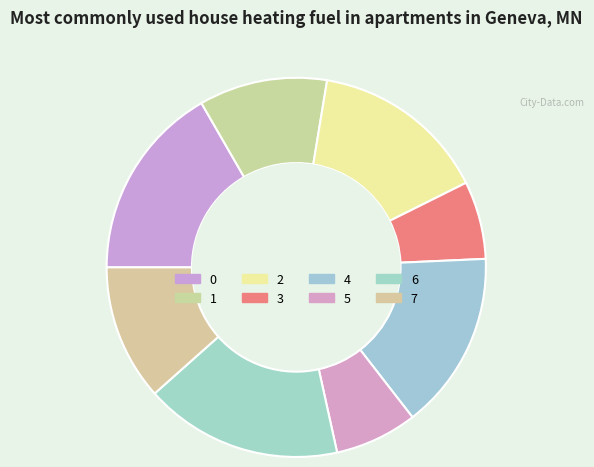

Is there a majority slice in this chart?

No